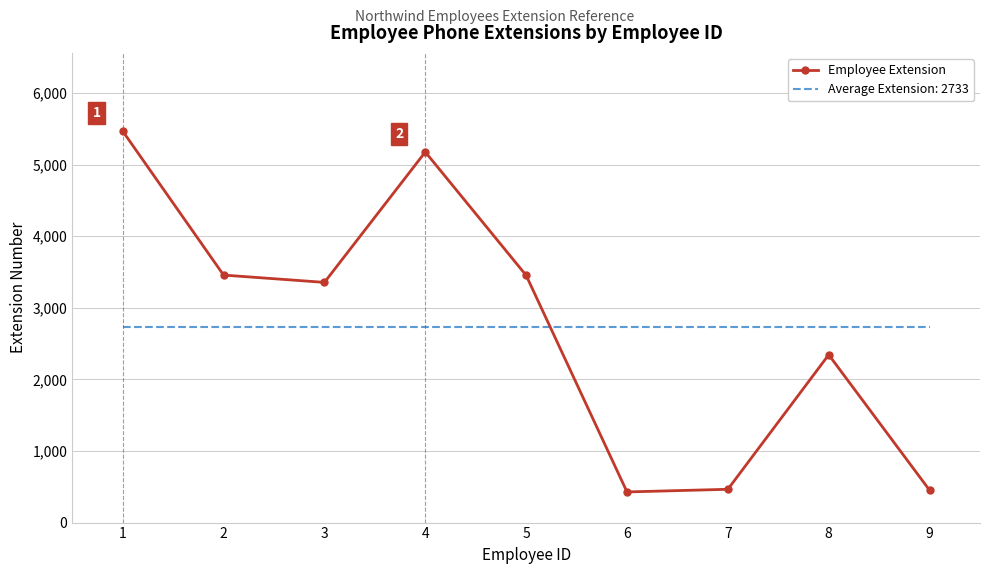

Between 4 and 8, which series saw the biggest shift?

Employee Extension